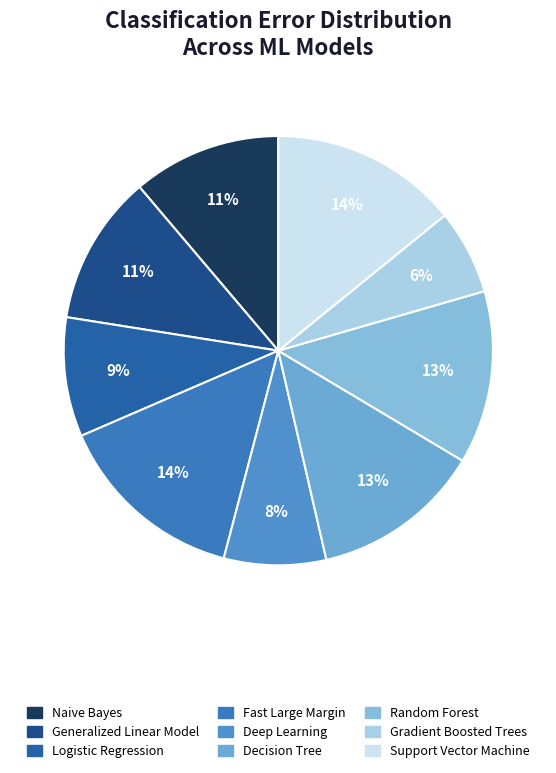

What percentage do Fast Large Margin and Support Vector Machine together represent?

28.6%